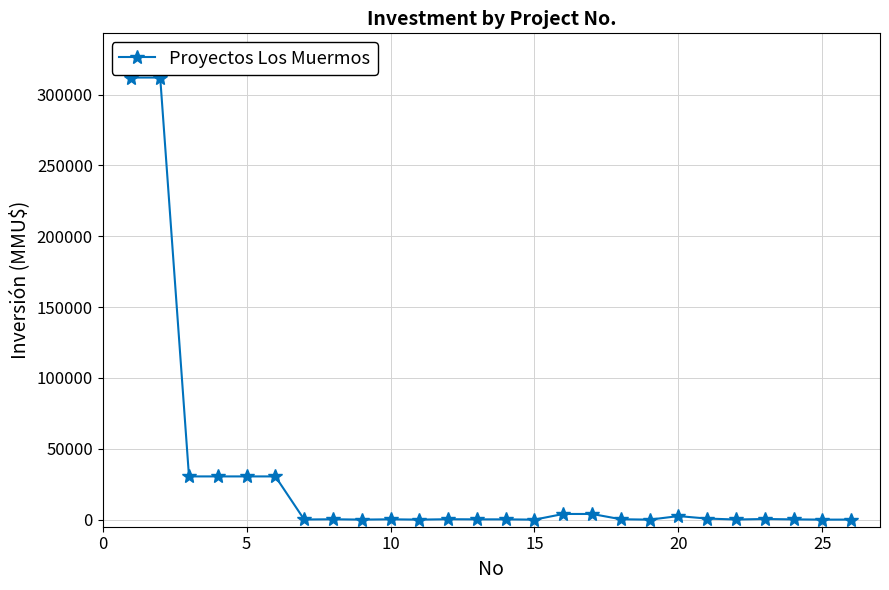

True or false: the data has more than 0 interior local peaks.

True